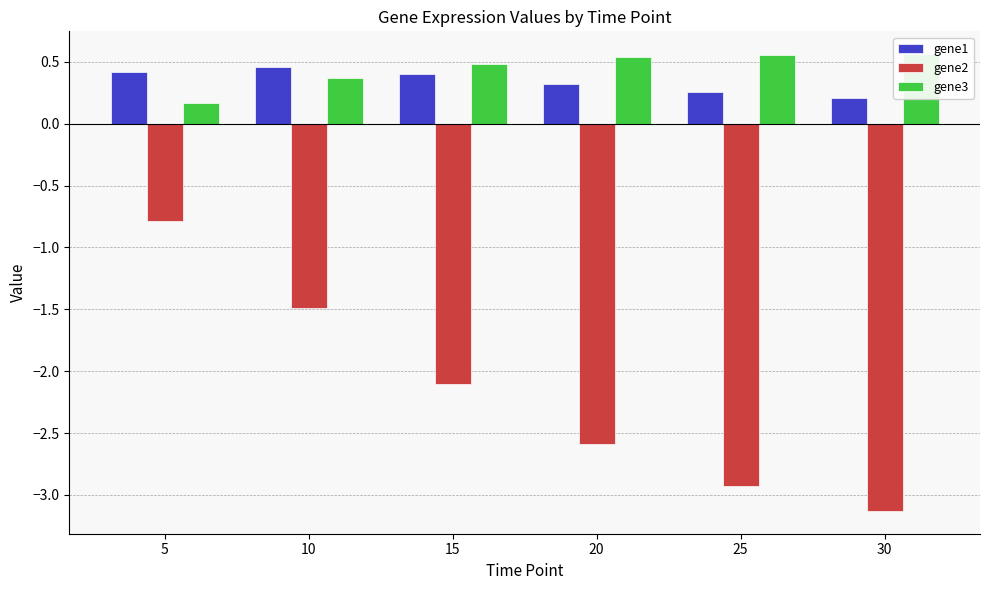

What is the total value across all series at 25?

-2.1